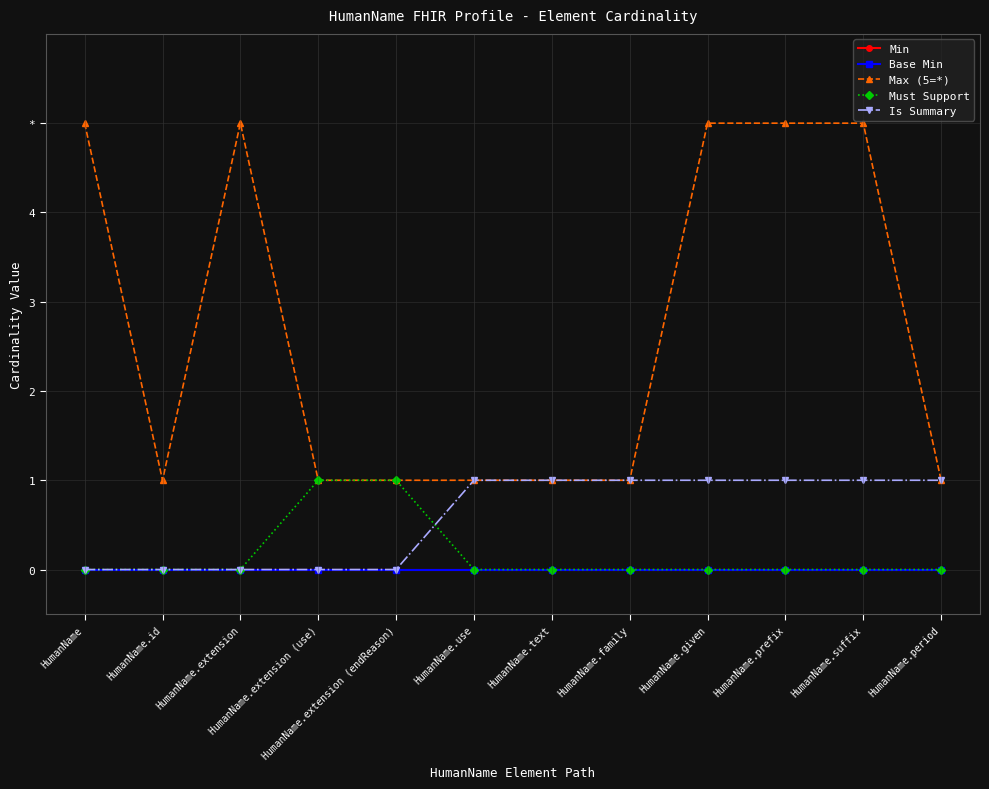

In Max (5=*), how many points are higher than both neighbors (excluding endpoints)?

1